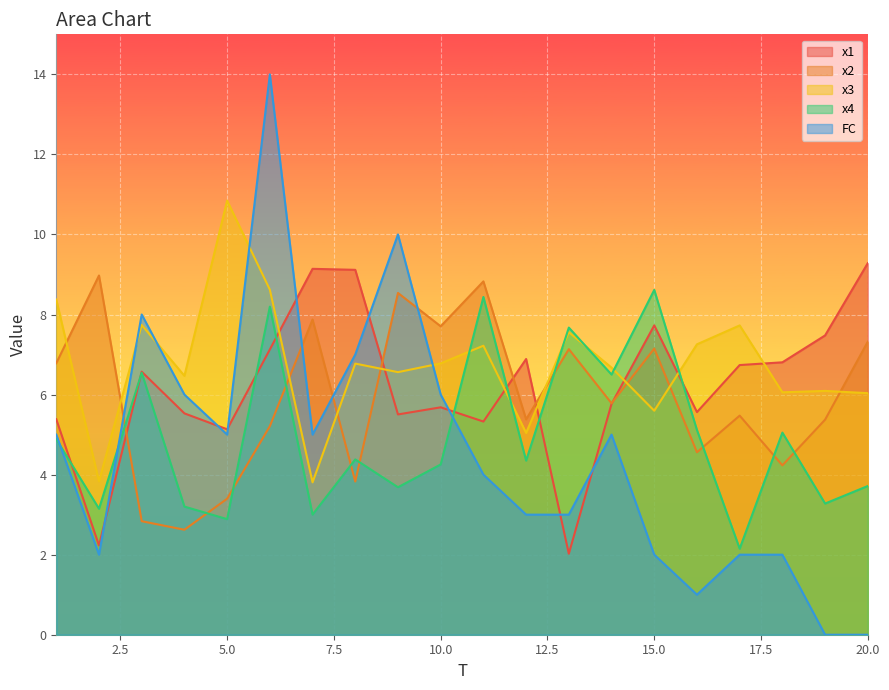

The x2 series shows 1.2 at 5.0. True or false?

False